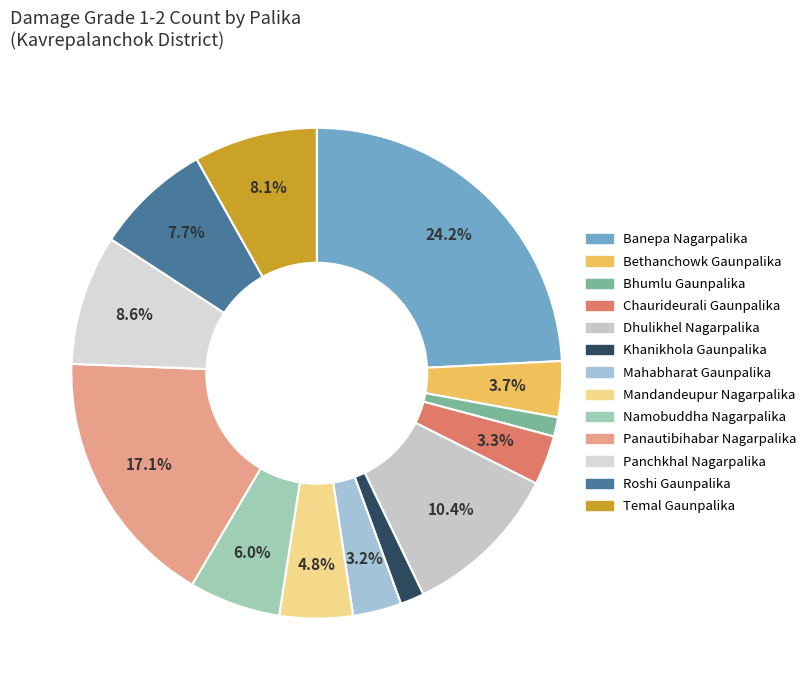

Does Panautibihabar Nagarpalika account for over 50% of the chart?

No